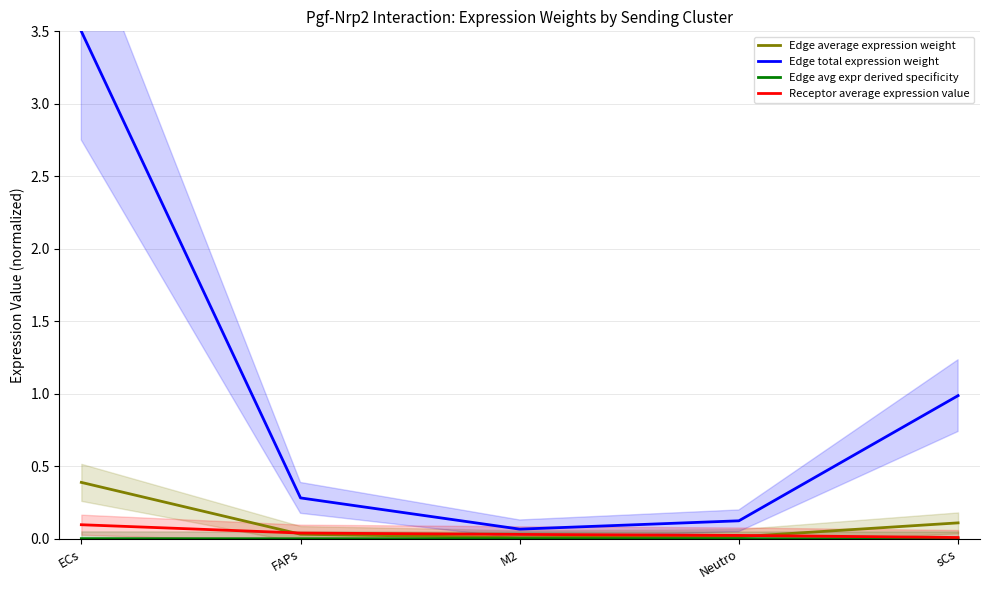

What is the difference between the highest and lowest values at sCs?

1.0